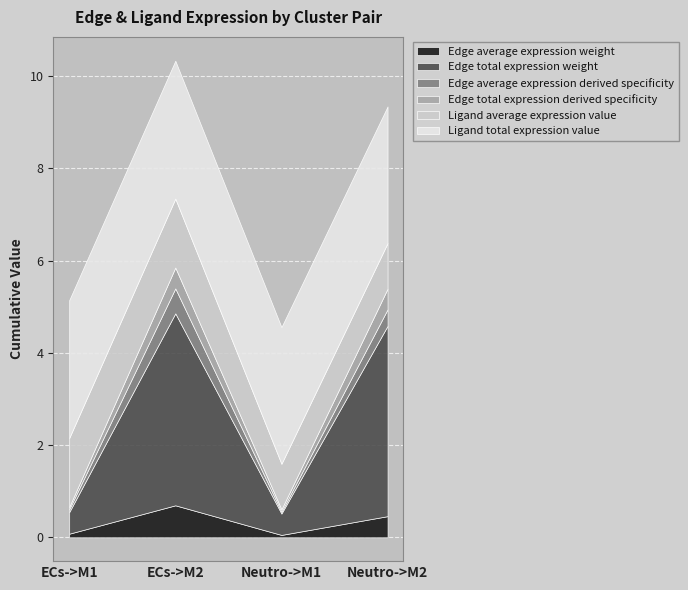

True or false: Edge average expression weight has more than 0 interior local peaks.

True